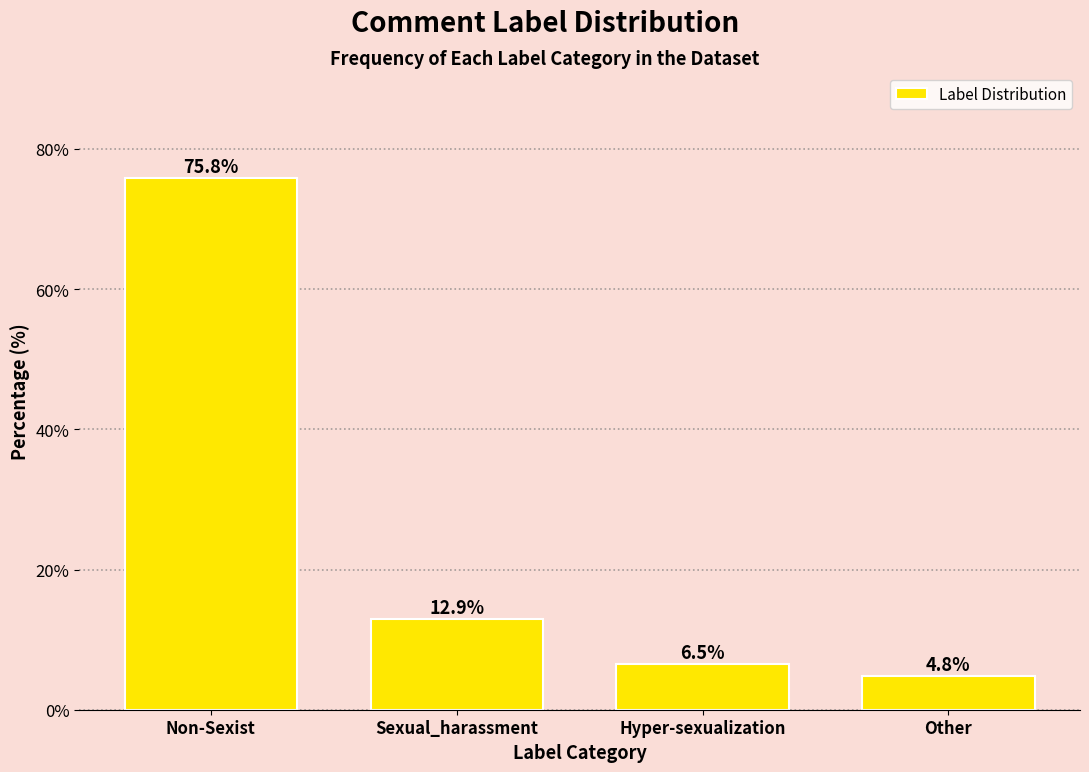

Reading left to right, what are all the values shown in this chart?

75.8	12.9	6.5	4.8